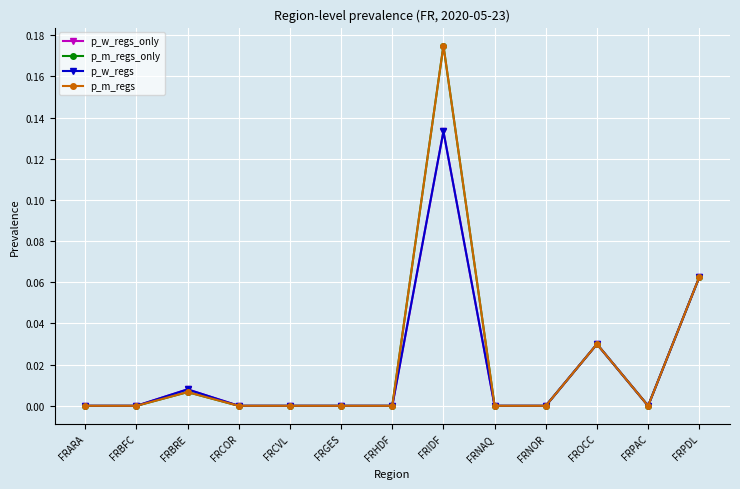

Reading right to left, what are all the values shown in this chart?

p_w_regs_only: FRPDL=0.1	FRPAC=0.0	FROCC=0.0	FRNOR=0.0	FRNAQ=0.0	FRIDF=0.1	FRHDF=0.0	FRGES=0.0	FRCVL=0.0	FRCOR=0.0	FRBRE=0.0	FRBFC=0.0	FRARA=0.0
p_m_regs_only: FRPDL=0.1	FRPAC=0.0	FROCC=0.0	FRNOR=0.0	FRNAQ=0.0	FRIDF=0.2	FRHDF=0.0	FRGES=0.0	FRCVL=0.0	FRCOR=0.0	FRBRE=0.0	FRBFC=0.0	FRARA=0.0
p_w_regs: FRPDL=0.1	FRPAC=0.0	FROCC=0.0	FRNOR=0.0	FRNAQ=0.0	FRIDF=0.1	FRHDF=0.0	FRGES=0.0	FRCVL=0.0	FRCOR=0.0	FRBRE=0.0	FRBFC=0.0	FRARA=0.0
p_m_regs: FRPDL=0.1	FRPAC=0.0	FROCC=0.0	FRNOR=0.0	FRNAQ=0.0	FRIDF=0.2	FRHDF=0.0	FRGES=0.0	FRCVL=0.0	FRCOR=0.0	FRBRE=0.0	FRBFC=0.0	FRARA=0.0